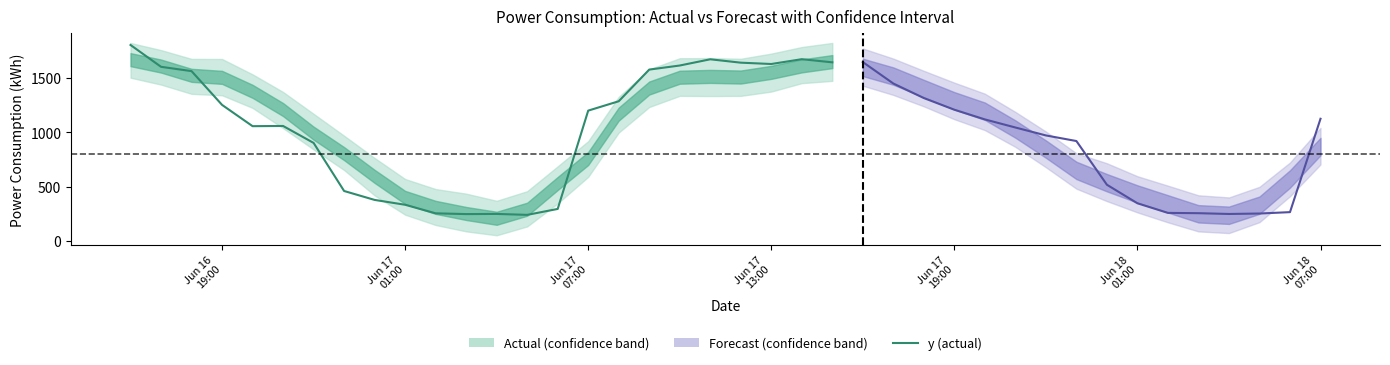

What position from the left is 2022-06-17 15:00:00?

24